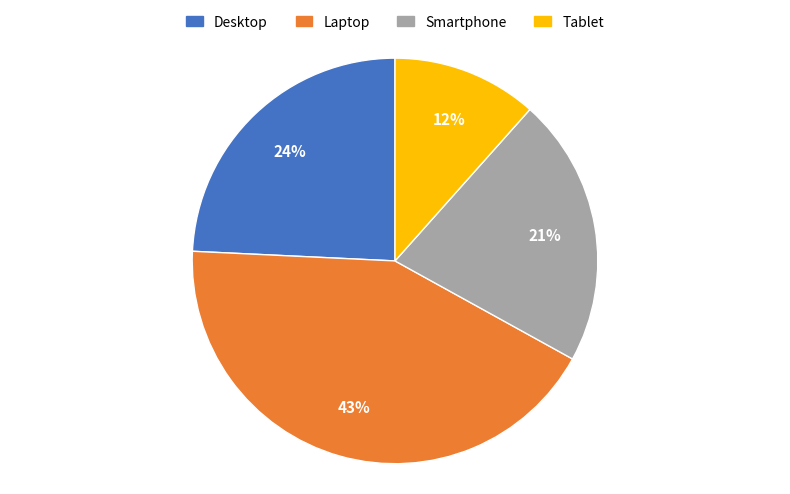

Combined, do Desktop and Tablet account for over 50%?

No